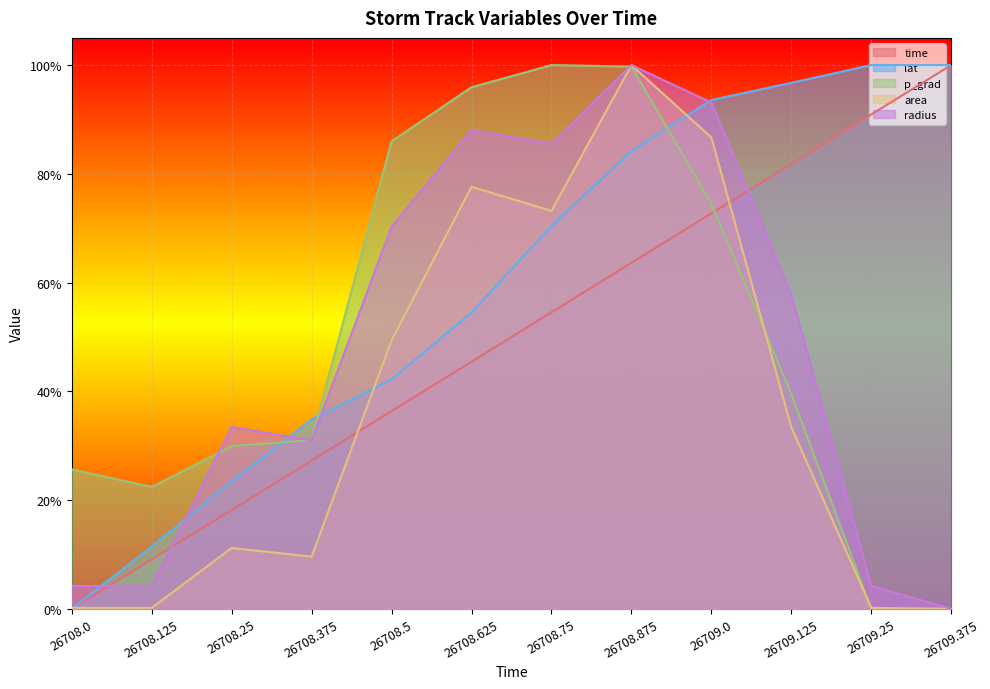

True or false: lat and p_grad intersect in this chart.

True